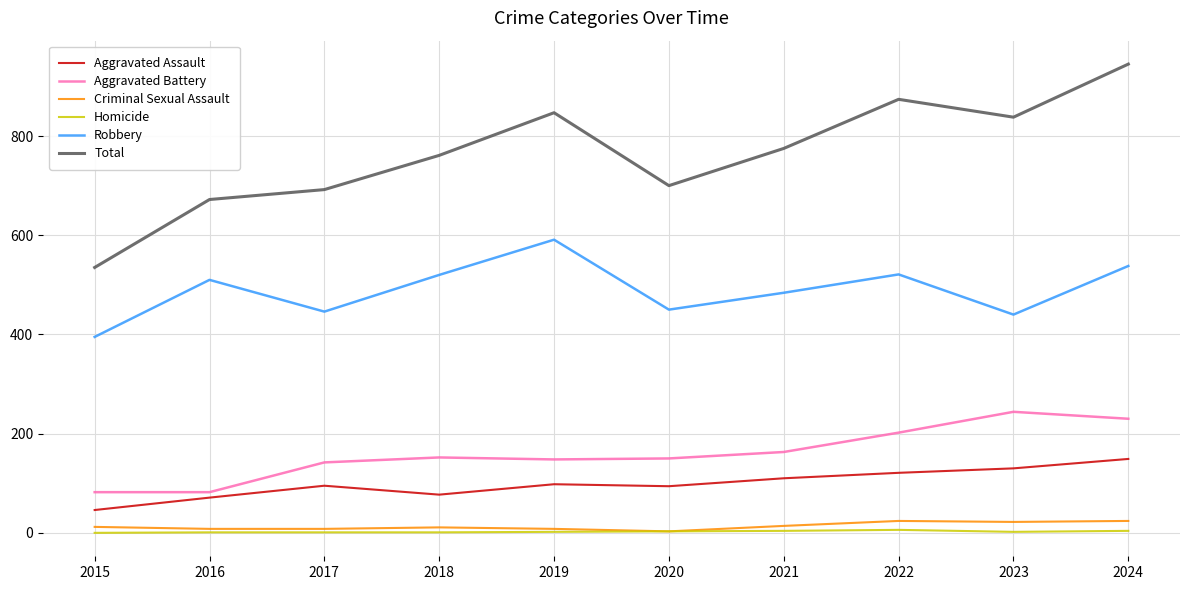

At which category is the sum across all series the highest?

2024